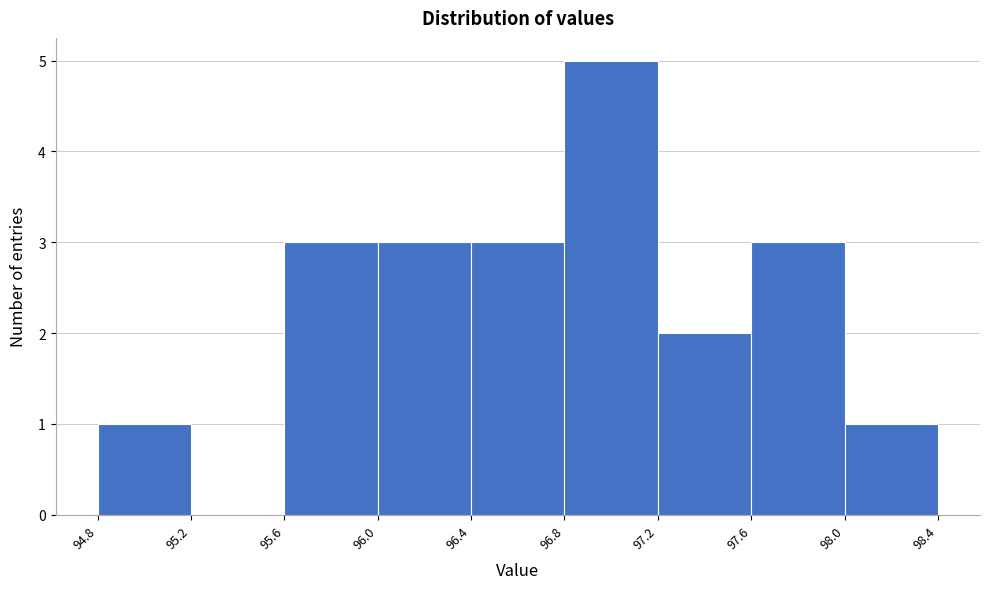

Reading left to right, transcribe this chart: for each bar, give the range it covers on the x-axis and its height. The values are not printed on the chart, so give them approximately, as read against the axis.

94.8 to 95.2: 1
95.2 to 95.6: 0
95.6 to 96.0: 3
96.0 to 96.4: 3
96.4 to 96.8: 3
96.8 to 97.2: 5
97.2 to 97.6: 2
97.6 to 98.0: 3
98.0 to 98.4: 1